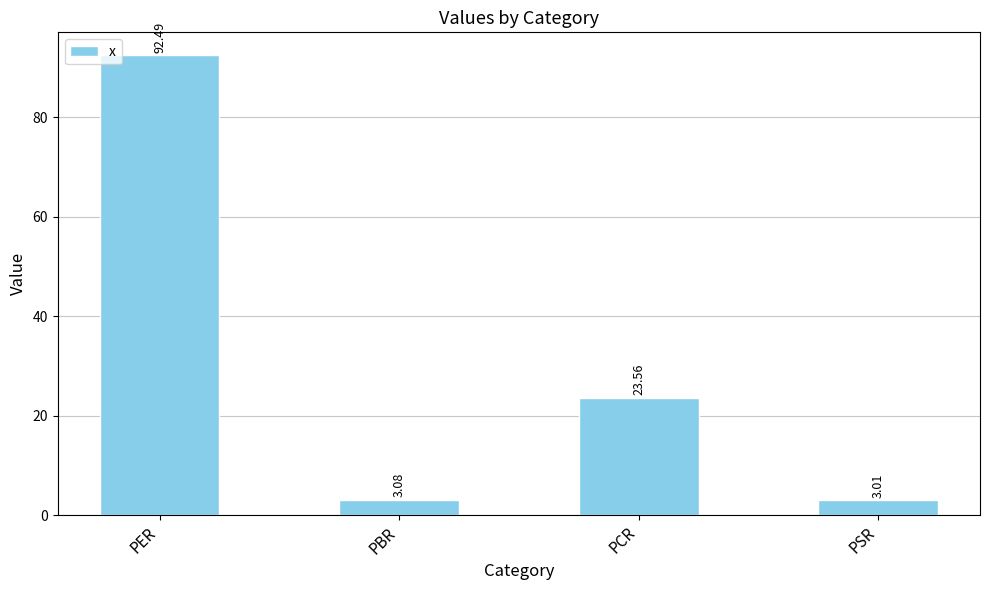

Which has a higher value, PER or PCR?

PER